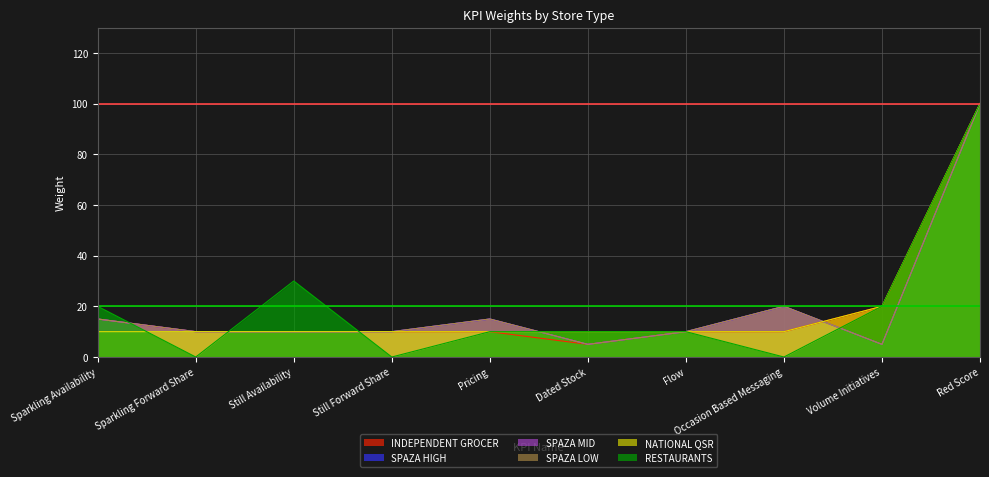

What position from the left is Red Score?

10